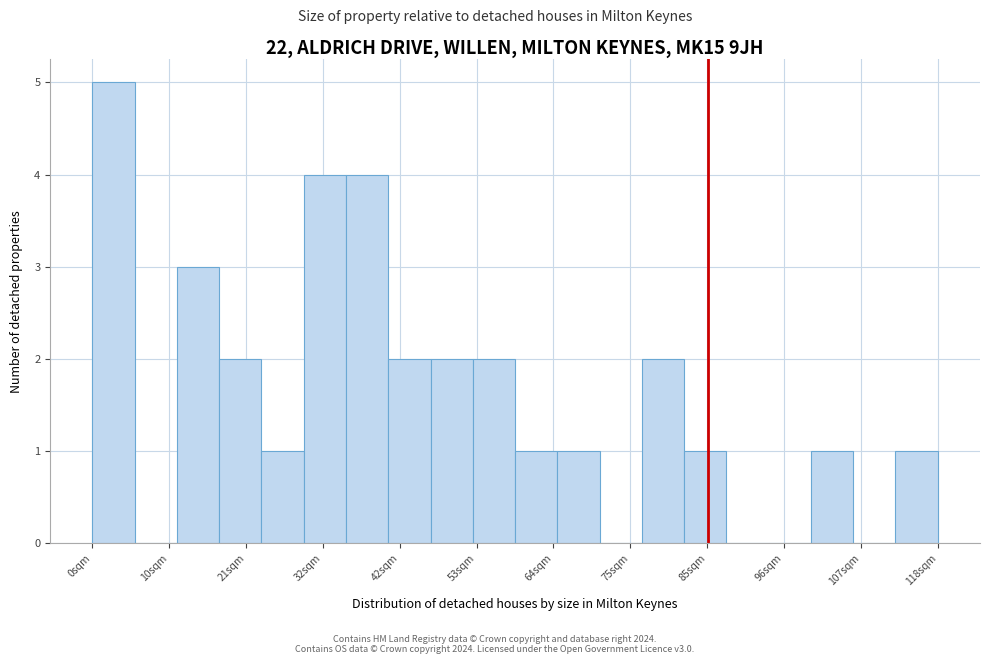

Read against the x-axis, roughly where is the centre of the tallest bar?

2